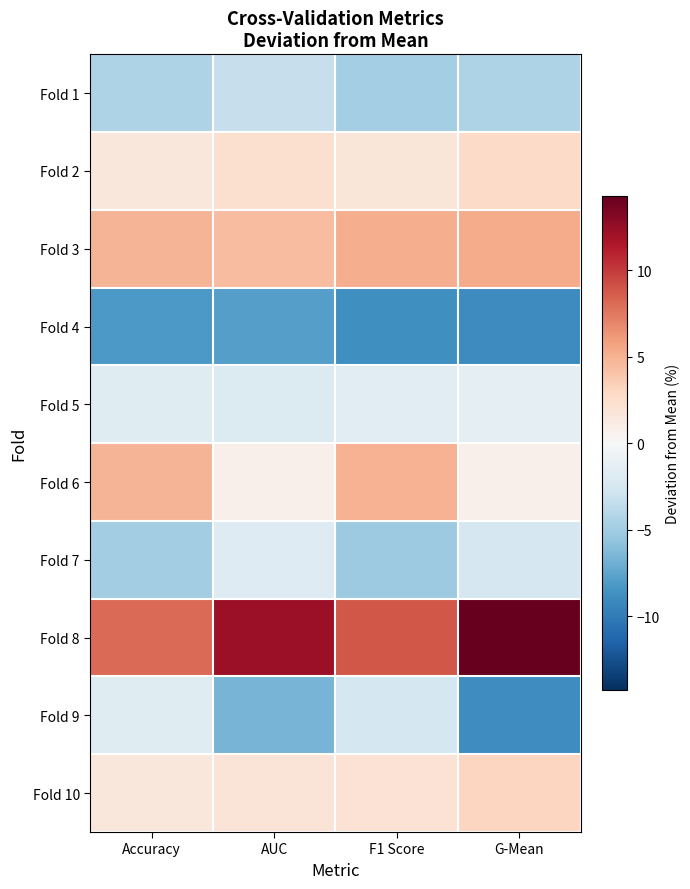

Count the number of data series in this chart.

10